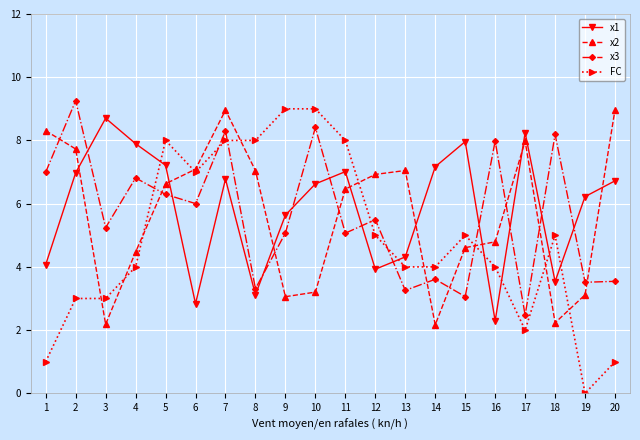

Which series has the widest spread of values?

FC